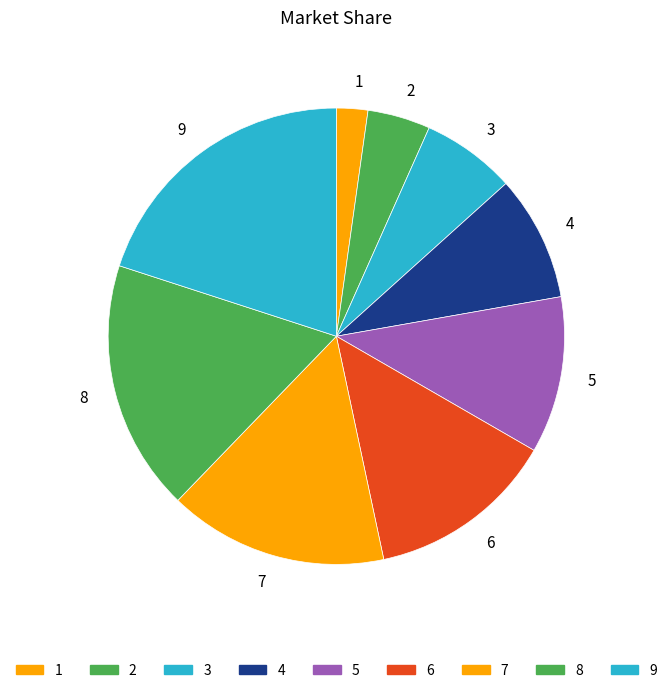

The 9 slice represents 20% of the pie. True or false?

True